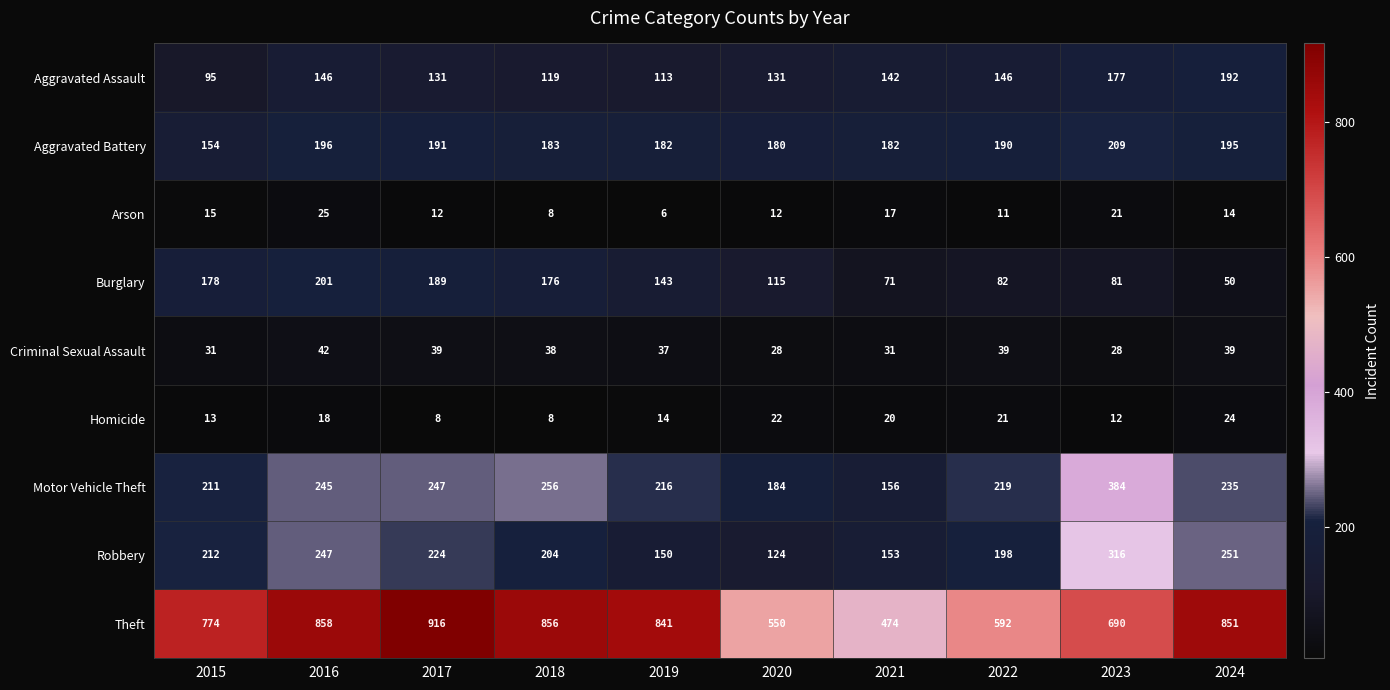

What is the difference between the maximum and minimum values in the Motor Vehicle Theft series?

228